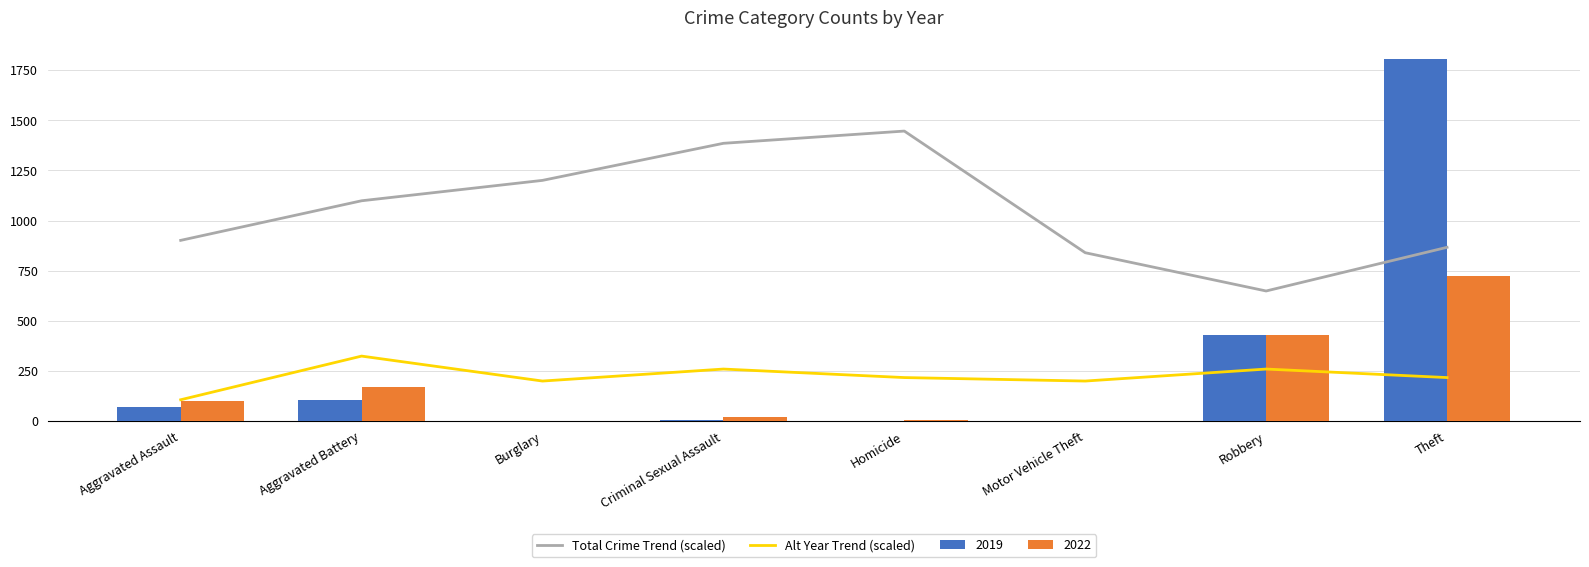

Which series has the widest spread of values?

Total Crime Trend (scaled)